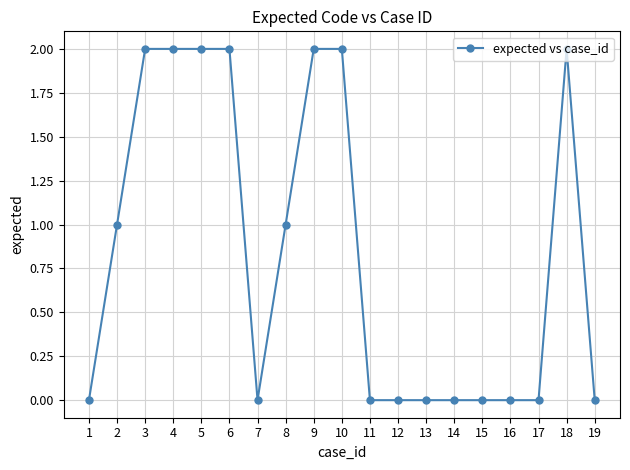

What is the difference between the maximum and minimum values?

2